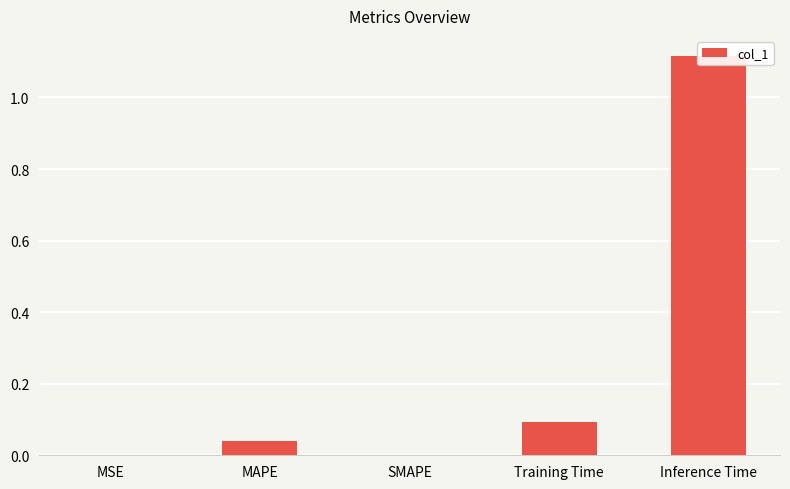

The value at MAPE is 0.0. True or false?

True